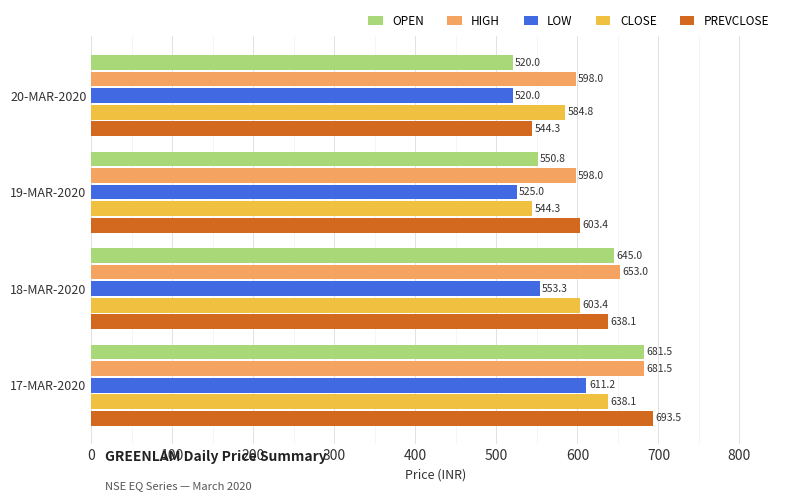

What is the average value of the HIGH series?

632.6